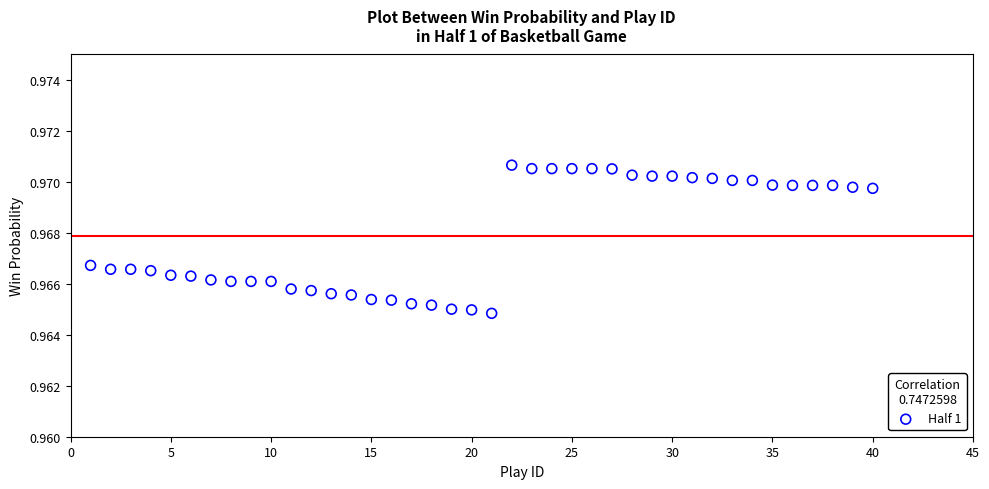

What is the range of X values (max minus min)?

39.0